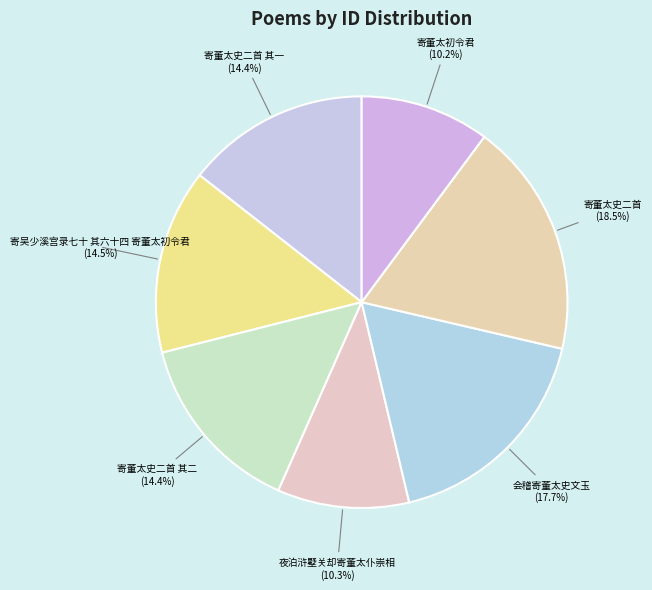

How many slices are in this pie chart?

7